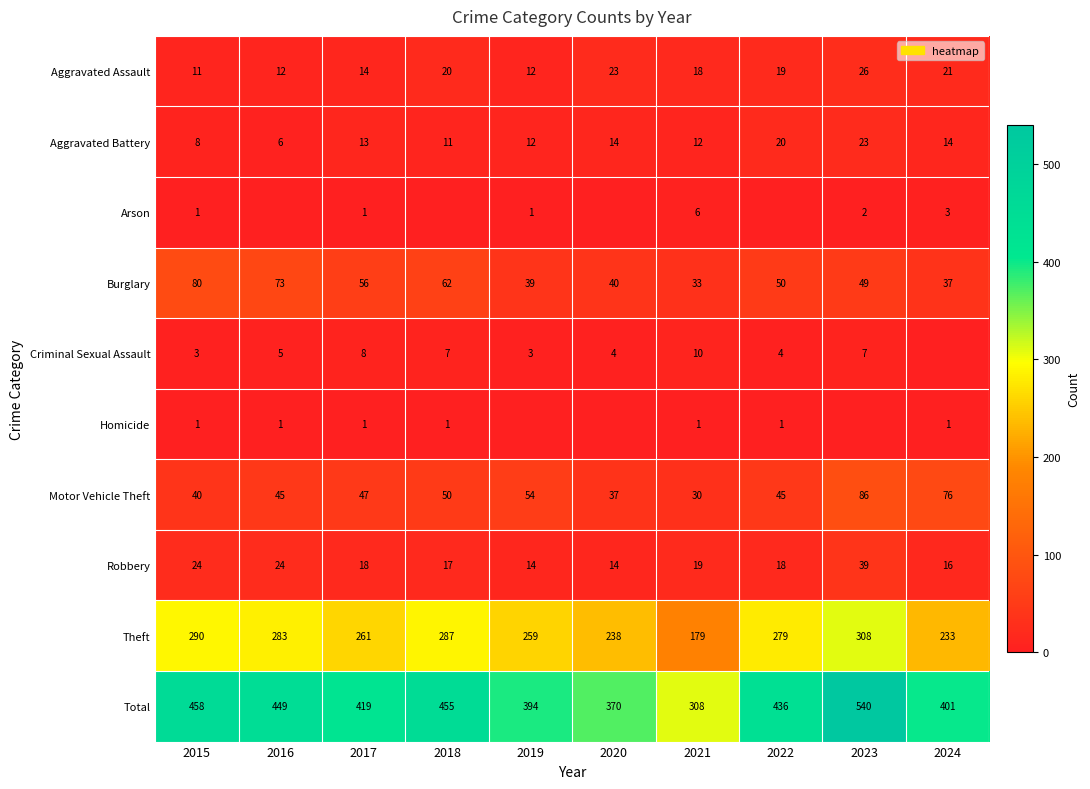

What is the total value across all series at 2024?

802